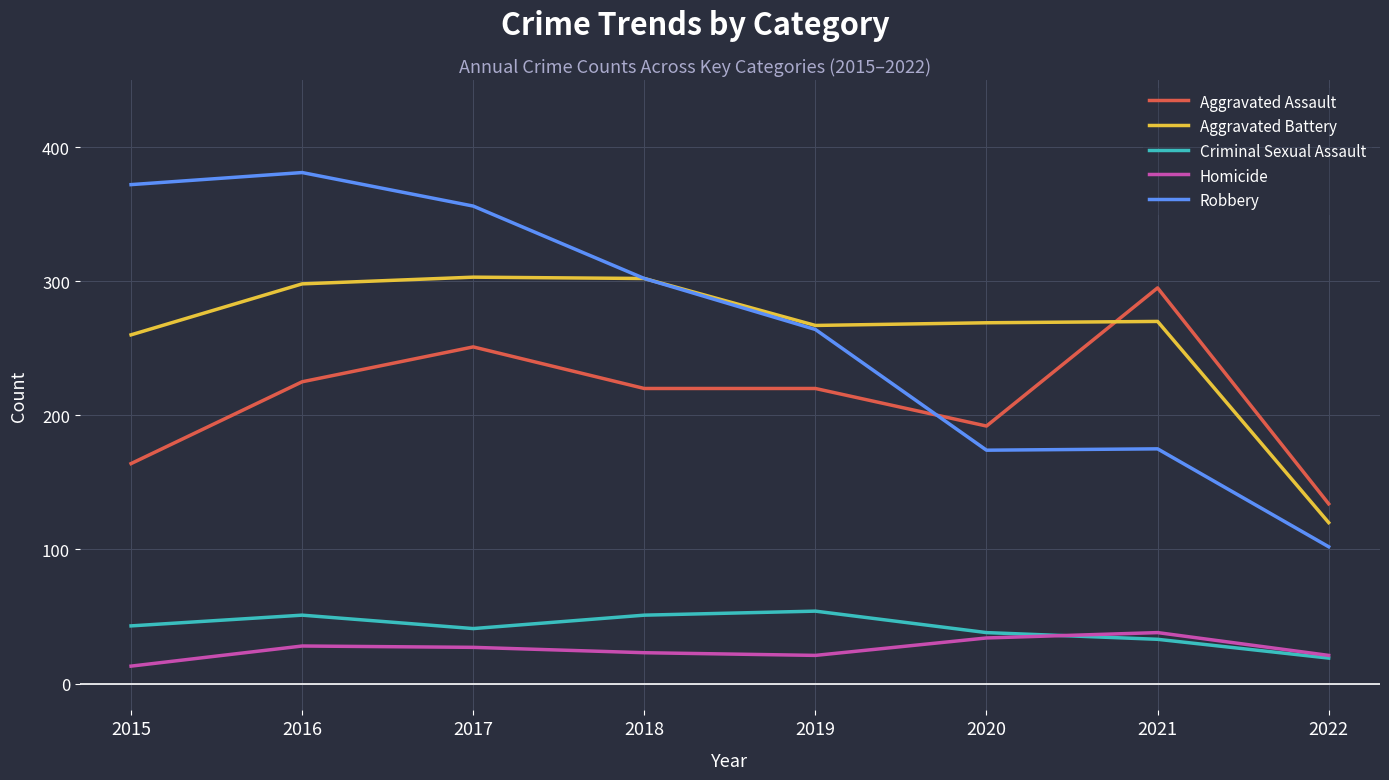

What is the difference between the maximum and minimum values in the Homicide series?

25